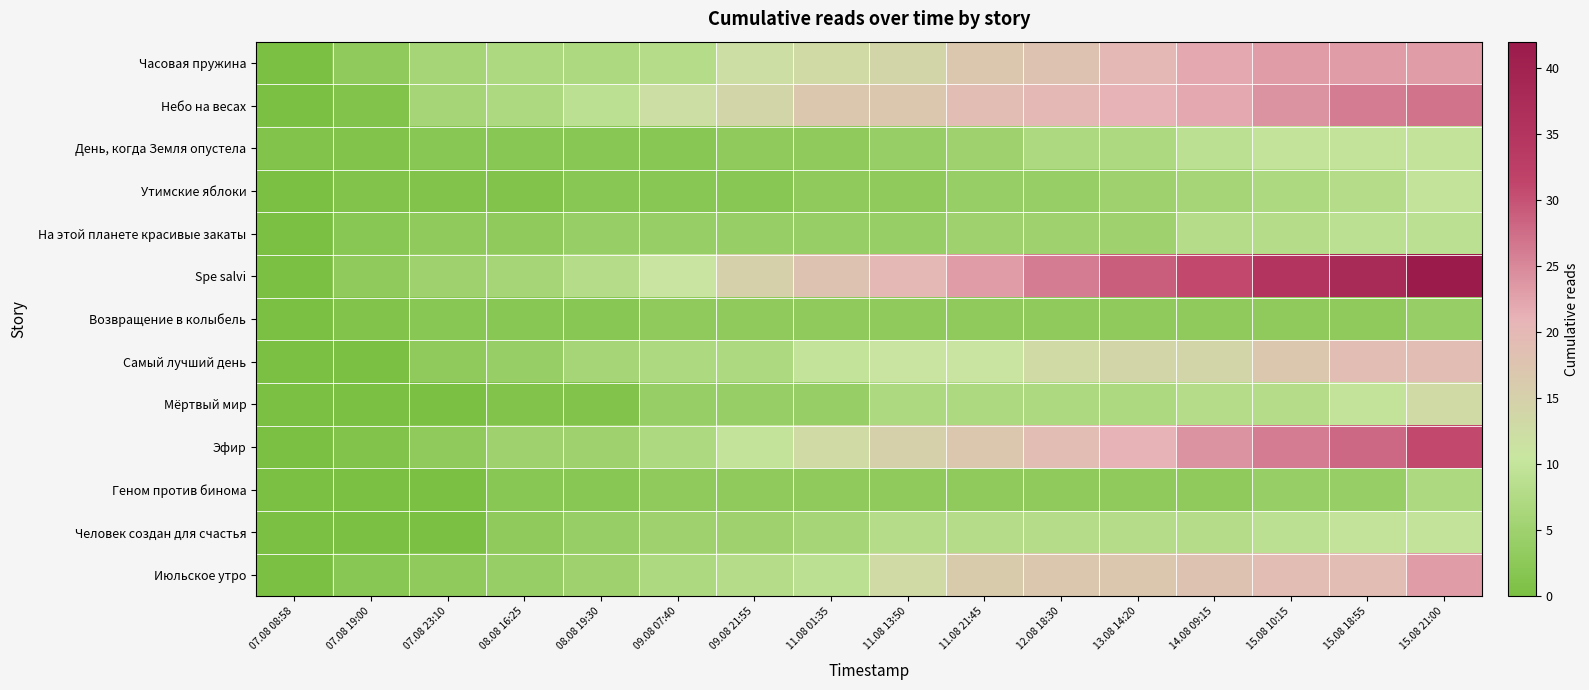

Which has a higher value, 14.08 09:15 or 15.08 21:00?

15.08 21:00